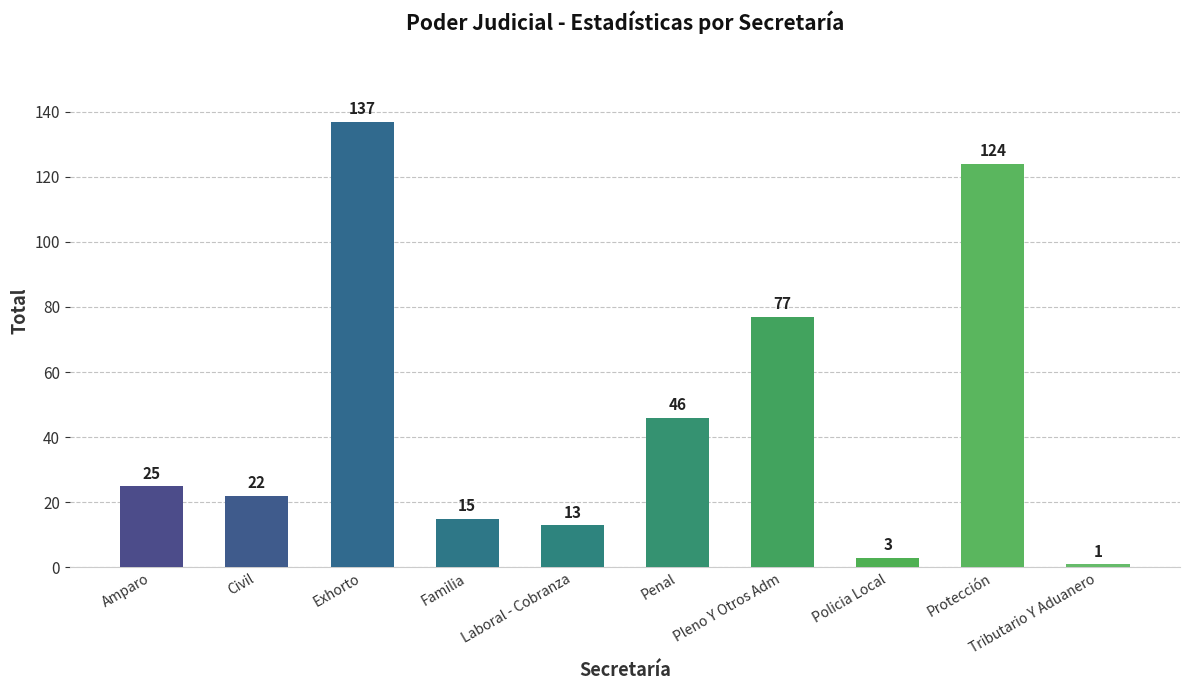

Is it true that the value at Exhorto is 137?

True